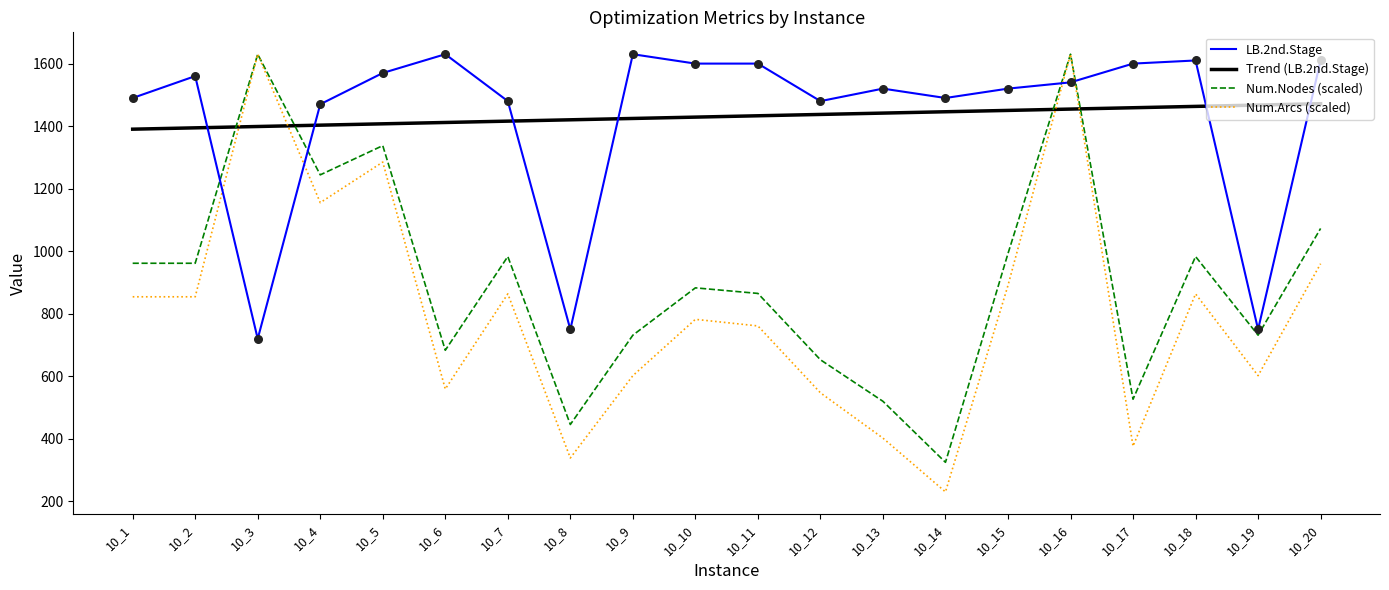

At which category is the sum across all series the highest?

10_16